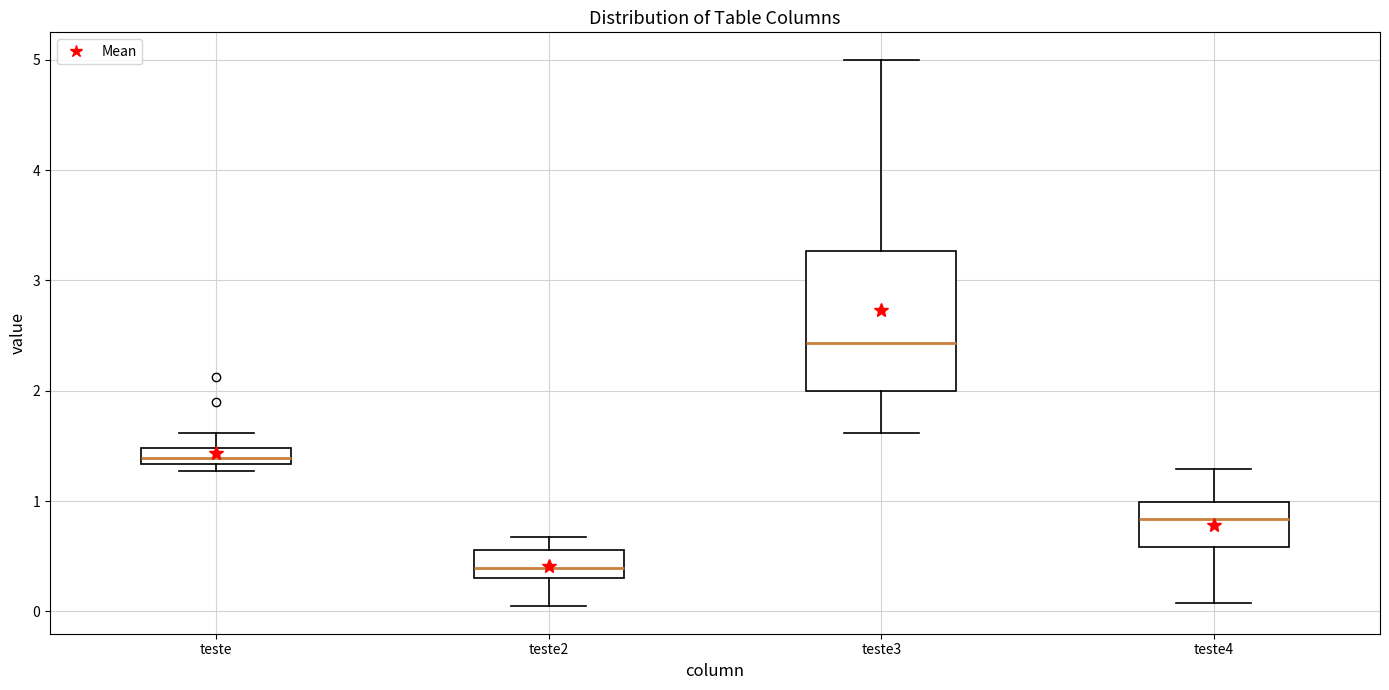

Which box is the tallest, from its lower edge to its upper edge?

teste3